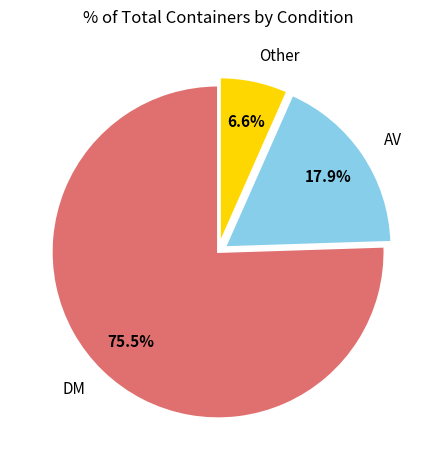

Which category has the biggest portion of the pie?

DM